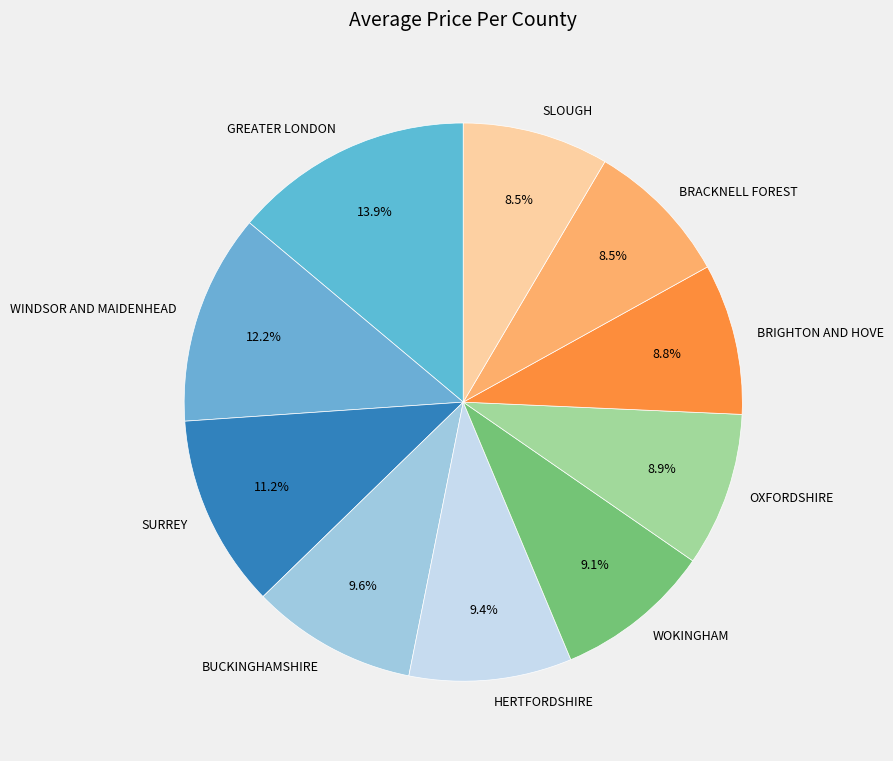

Which slice is the largest?

GREATER LONDON